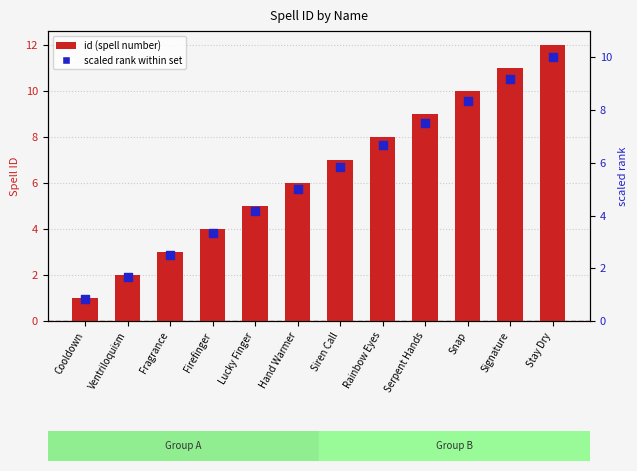

Which series has the largest total across all categories?

id (spell number)